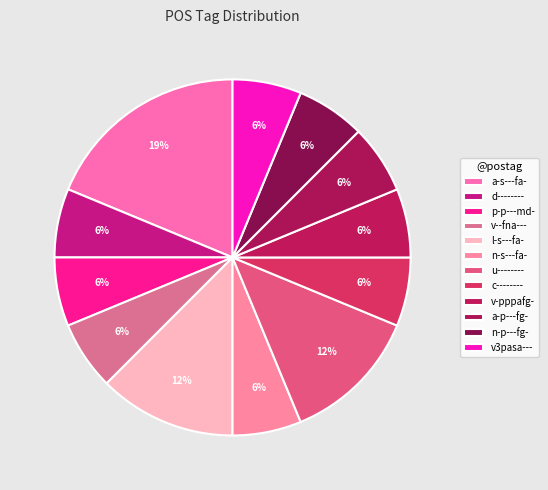

How many segments does this pie chart have?

12